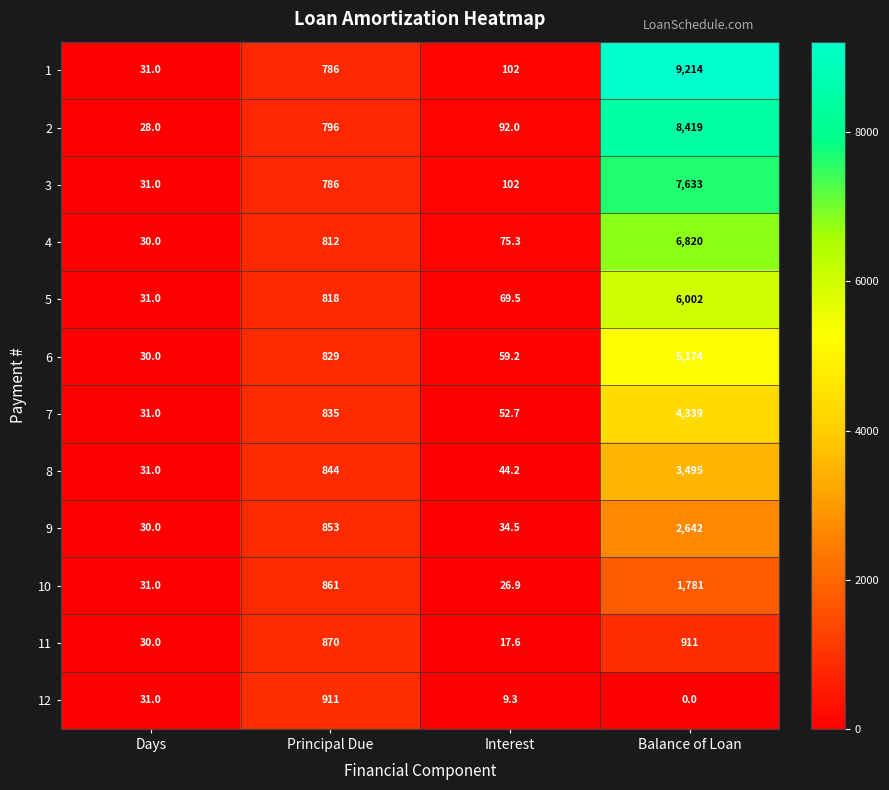

At which category does the chart reach its minimum across all series?

Balance of Loan